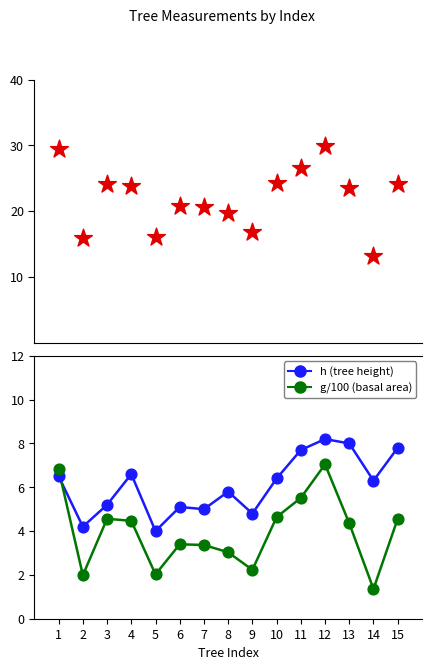

Is the value of dbh at 10 greater than the value of g/100 (points) at 10?

Yes